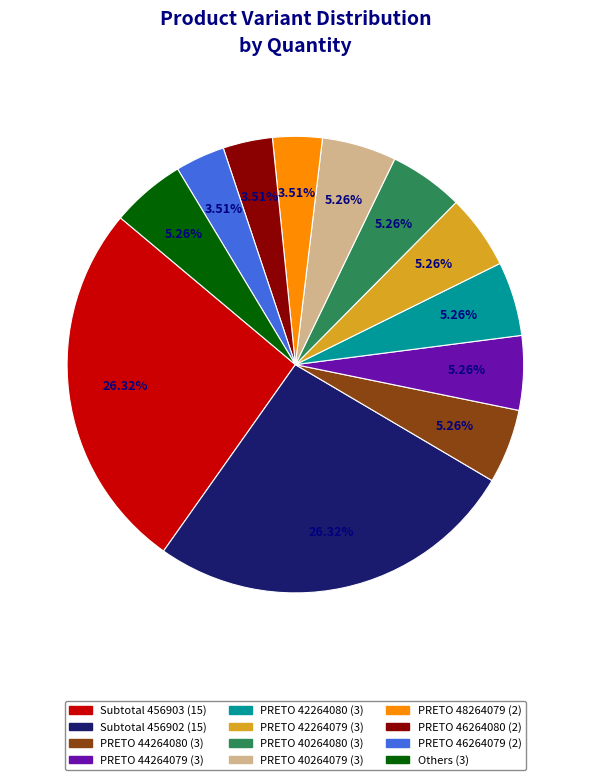

How many segments does this pie chart have?

12